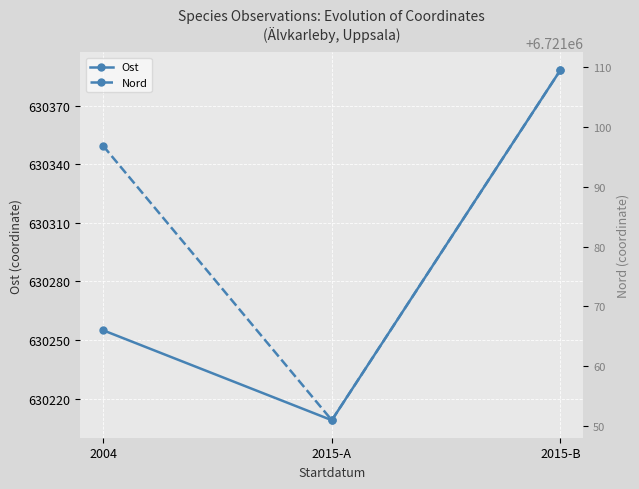

Where does the Nord series first go above 6721096?

2004